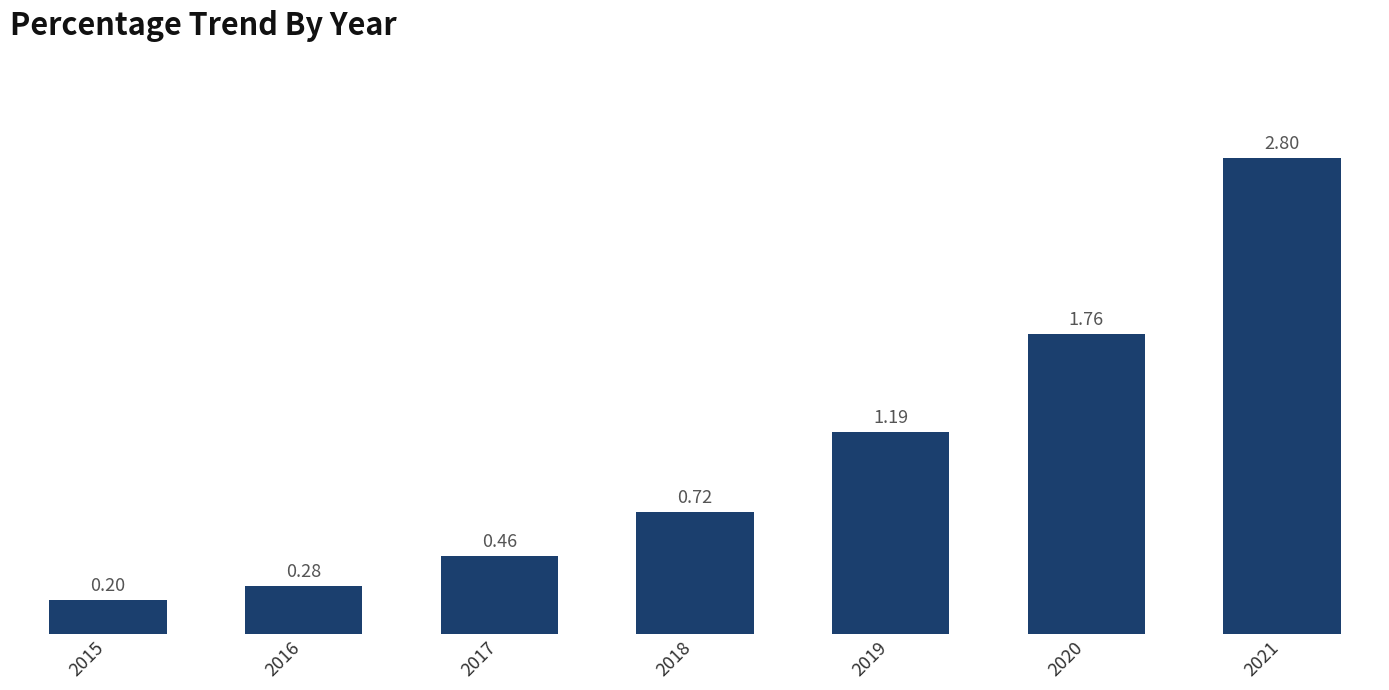

What is the difference between the maximum and minimum values?

2.6